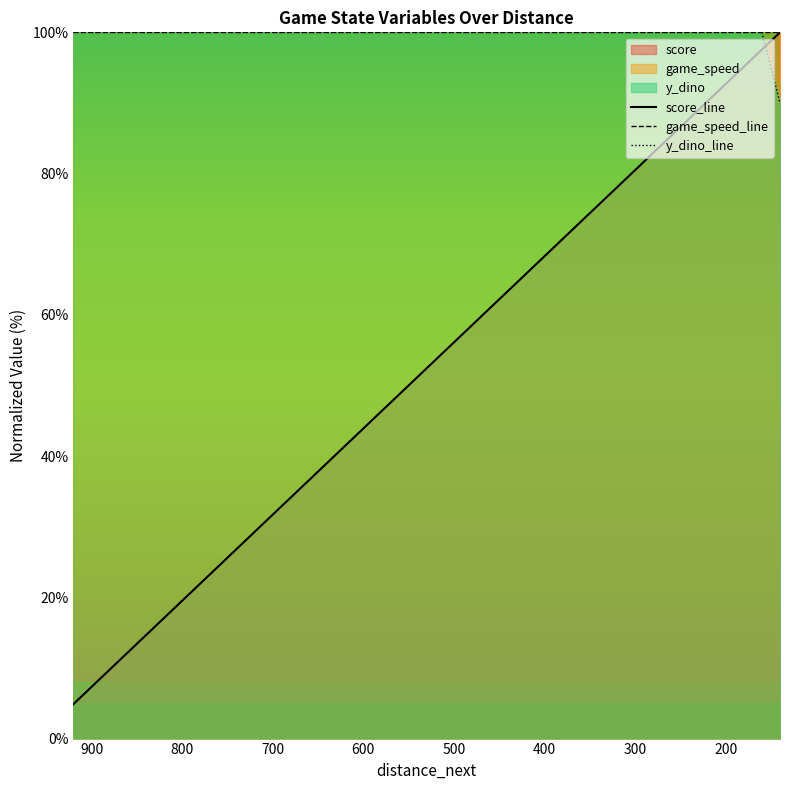

What is the lowest value of the score_line series?

4.9